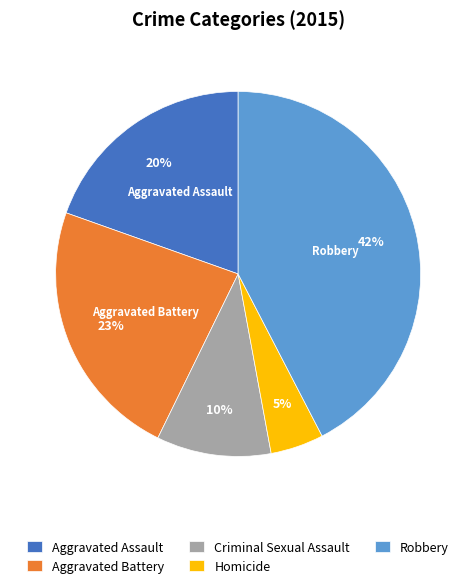

Approximately how many times larger is the value at Homicide compared to Robbery?

0.1